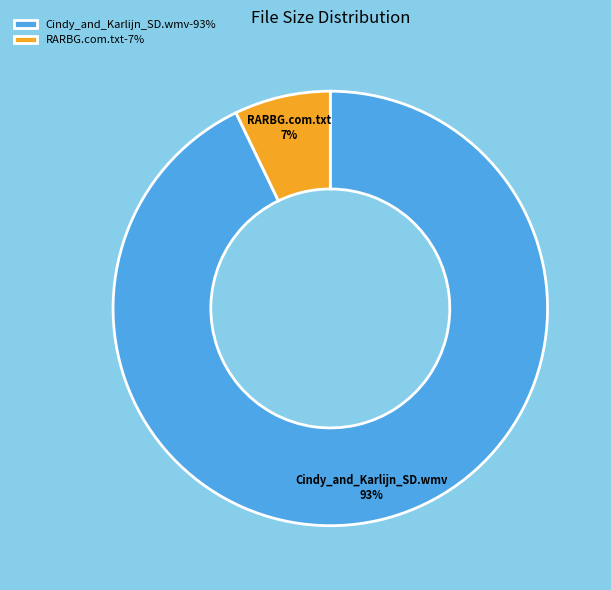

To the nearest percent, what portion does Cindy_and_Karlijn_SD.wmv represent?

93%